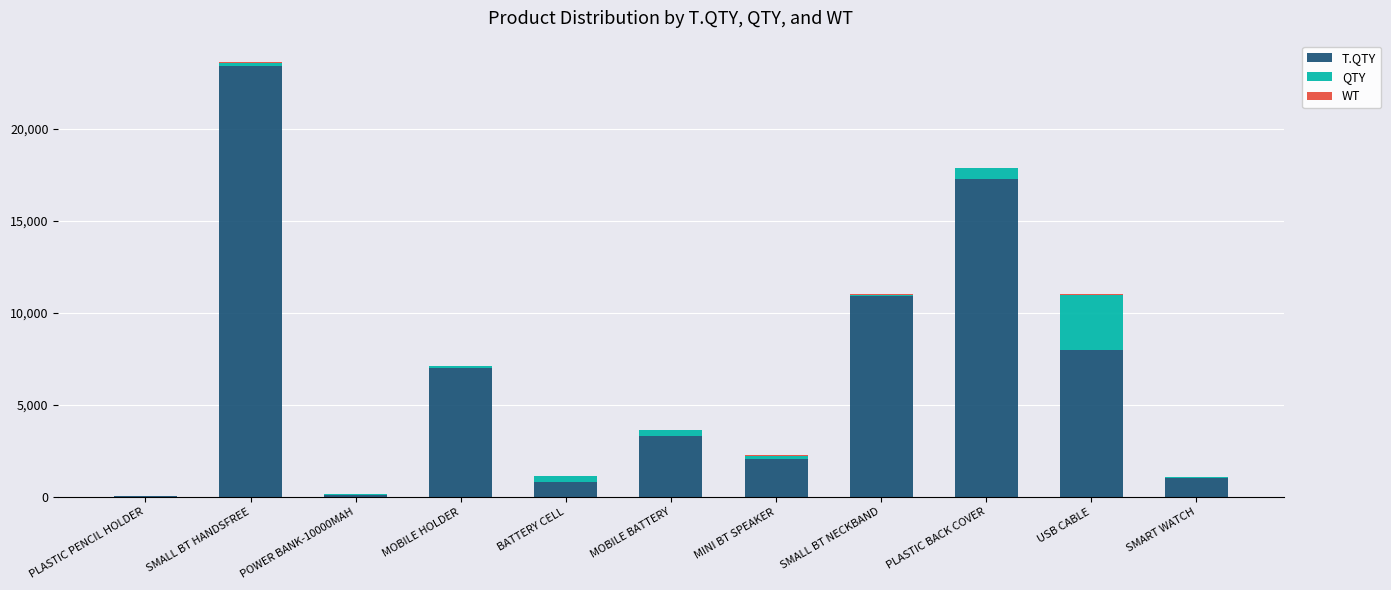

At which category is the sum across all series the highest?

SMALL BT HANDSFREE